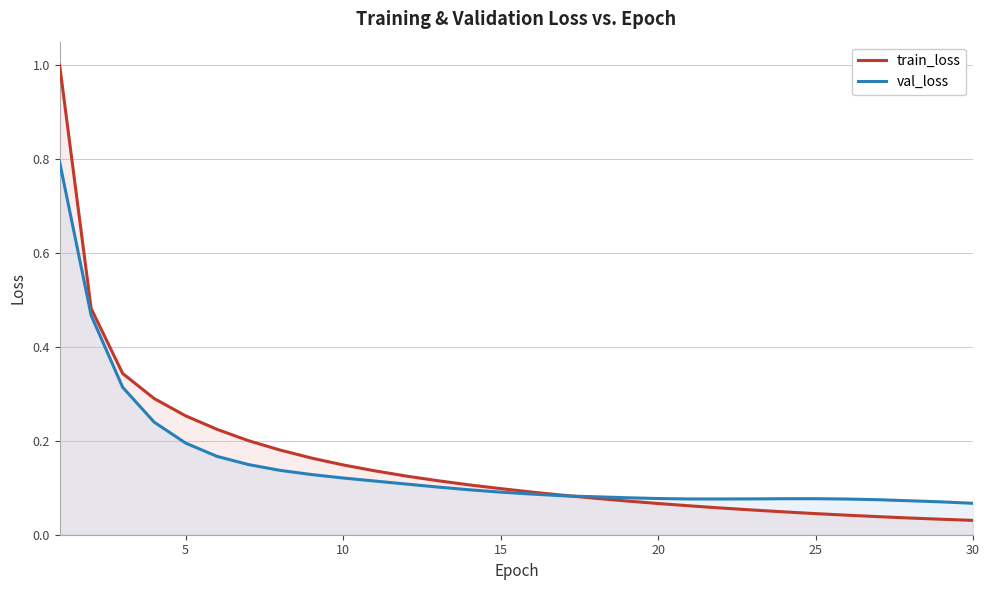

List the series in order of their peak value, highest first.

train_loss, val_loss